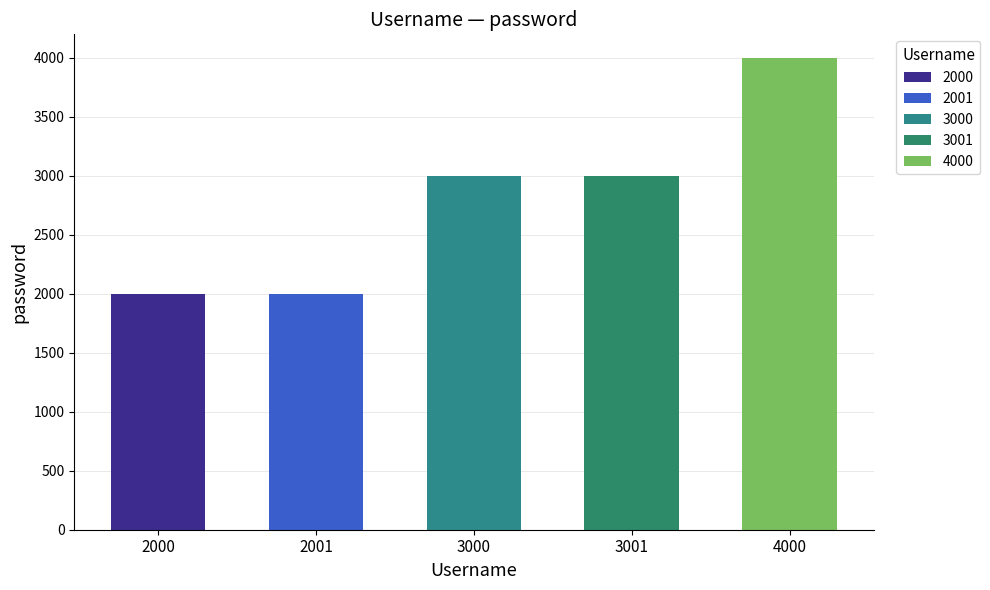

Approximately how many times larger is the value at 2000 compared to 2001?

1.0